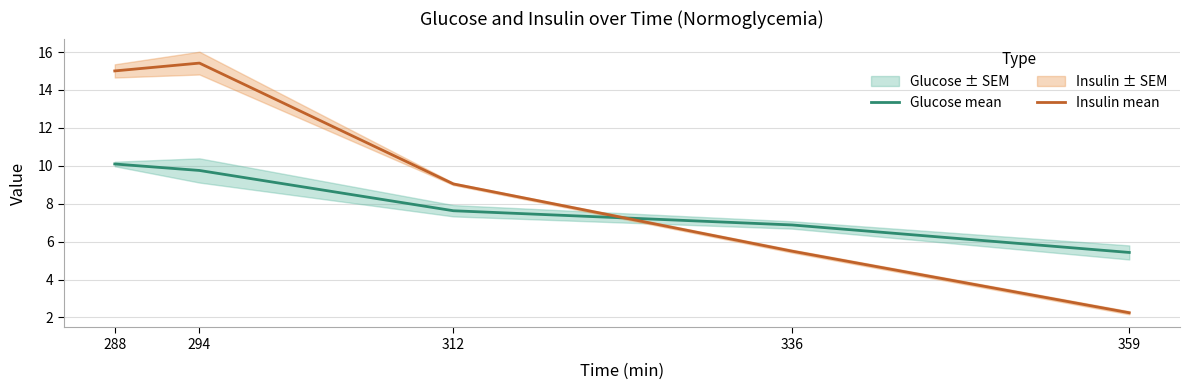

List the series in order of their peak value, highest first.

Insulin mean, Glucose mean